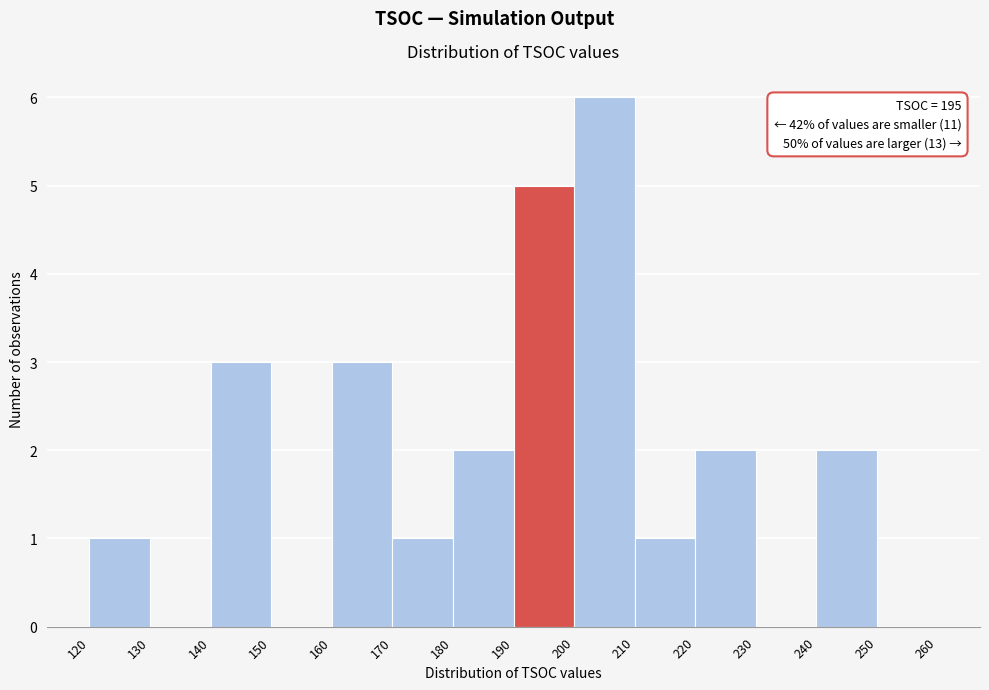

Which range on the x-axis has the tallest bar?

200 to 210